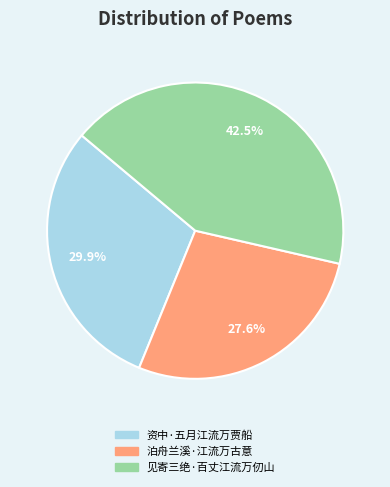

Is 泊舟兰溪·江流万古意 the majority of the pie?

No